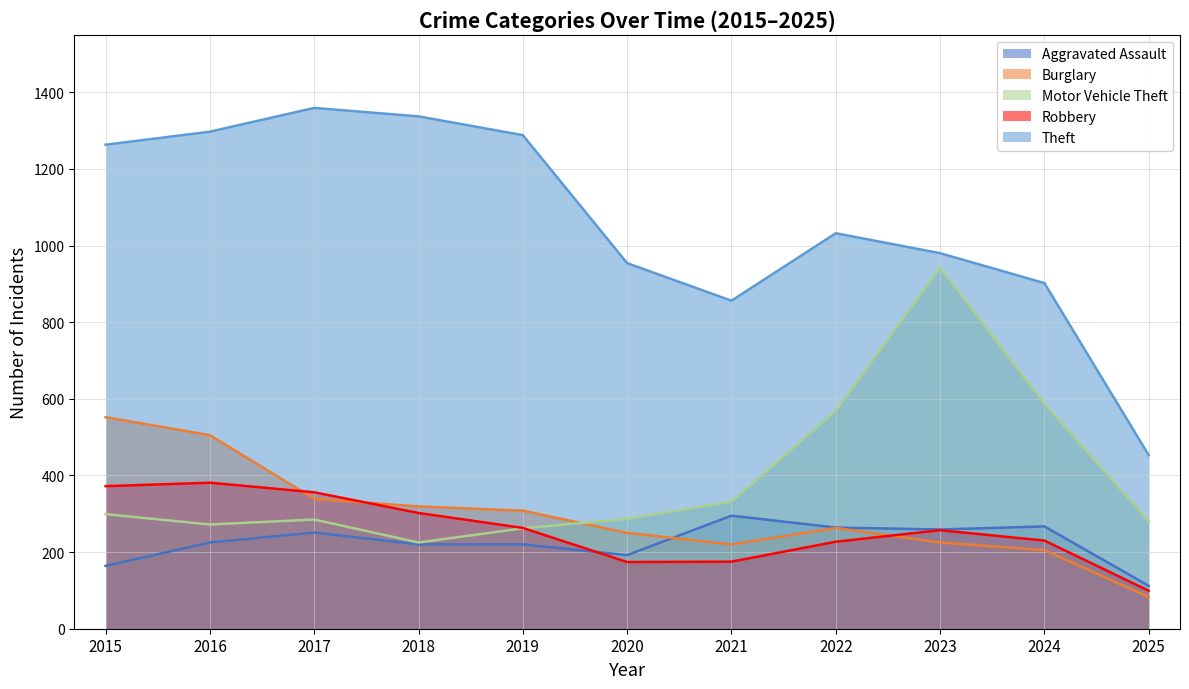

Reading right to left, what are all the values shown in this chart?

Aggravated Assault: 2025=112	2024=267	2023=259	2022=264	2021=295	2020=192	2019=220	2018=220	2017=251	2016=225	2015=164
Burglary: 2025=83	2024=205	2023=225	2022=263	2021=220	2020=250	2019=308	2018=319	2017=339	2016=505	2015=552
Motor Vehicle Theft: 2025=281	2024=588	2023=943	2022=569	2021=332	2020=287	2019=262	2018=225	2017=285	2016=272	2015=299
Robbery: 2025=99	2024=230	2023=257	2022=227	2021=175	2020=174	2019=263	2018=302	2017=356	2016=381	2015=372
Theft: 2025=453	2024=902	2023=980	2022=1032	2021=856	2020=954	2019=1288	2018=1337	2017=1359	2016=1297	2015=1263